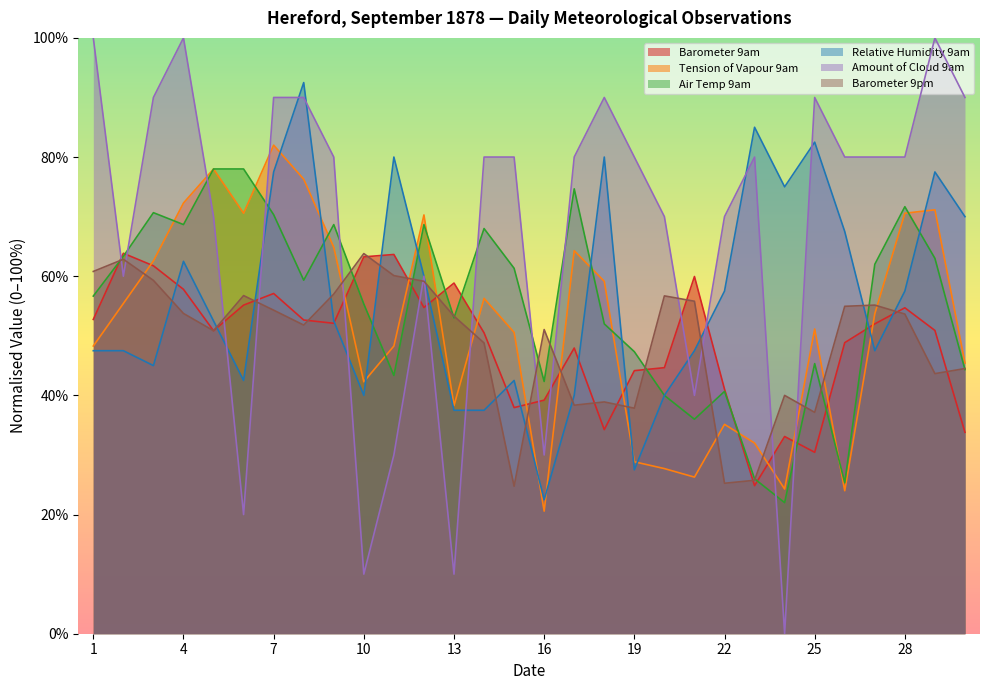

True or false: Air Temp 9am and Barometer 9am intersect in this chart.

True